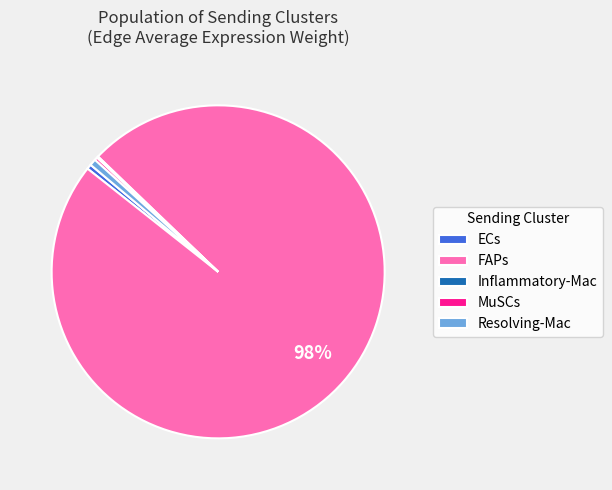

Which slice is the largest?

FAPs